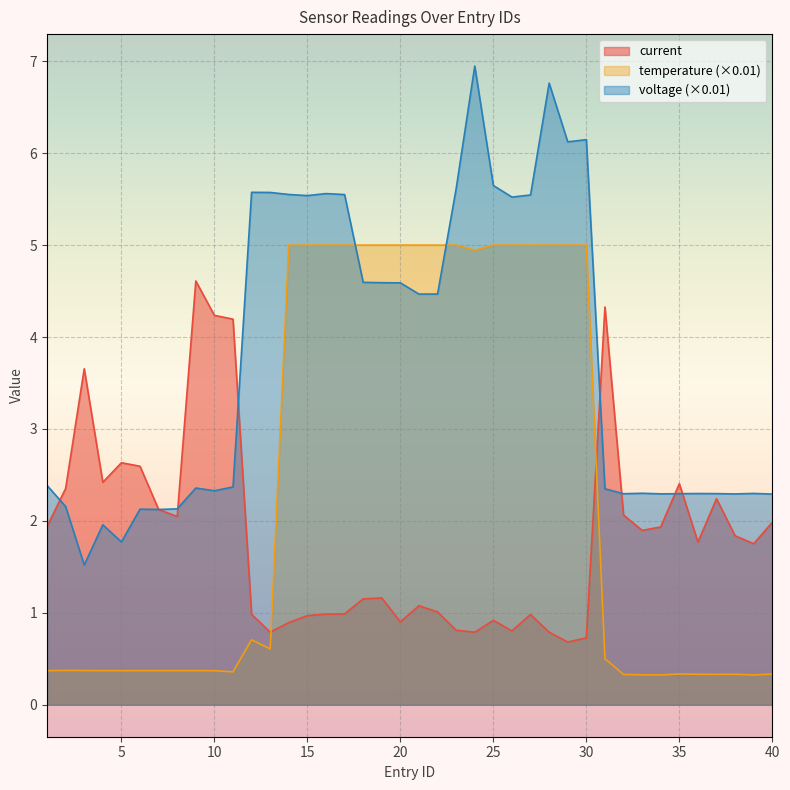

Which series has the largest range (max minus min)?

voltage (×0.01)